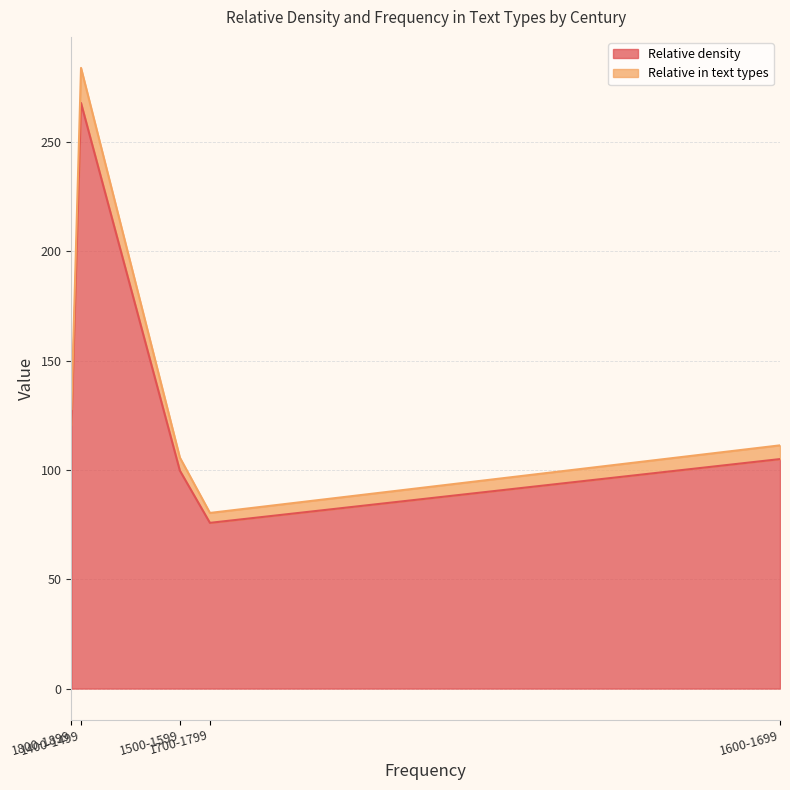

Which series has the largest total across all categories?

Relative density